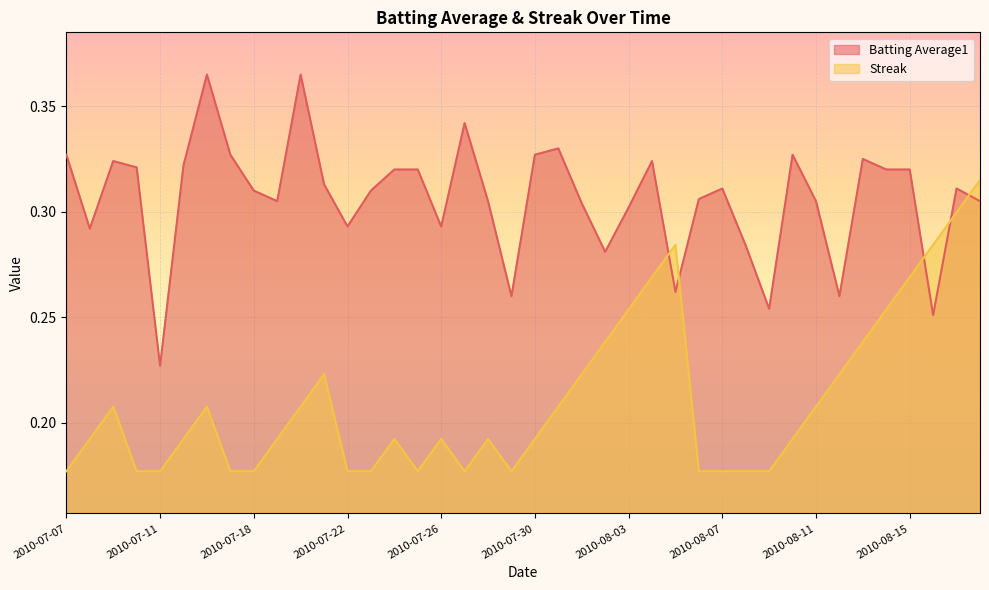

Rank the series by their maximum value, from highest to lowest.

Batting Average1, Streak